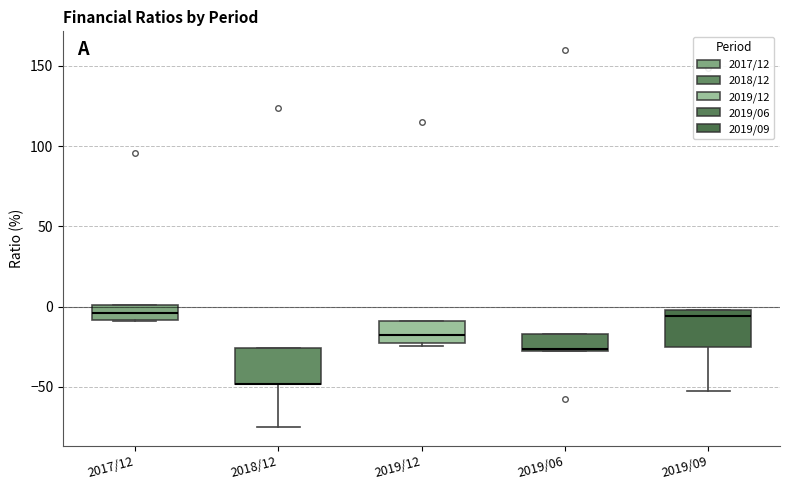

Where is the lower edge of the box for 2019/06 on the y-axis? The values are not printed on the chart, so give them approximately, as read against the axis.

-25